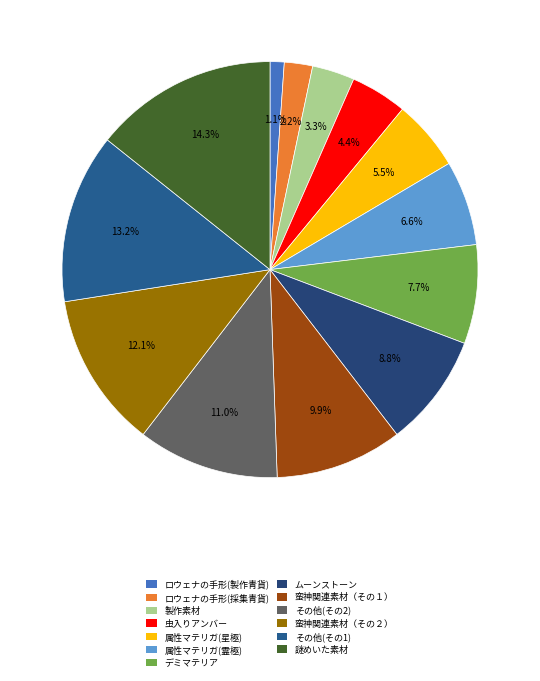

To the nearest percent, what percentage of the pie is 属性マテリガ(霊極)?

7%